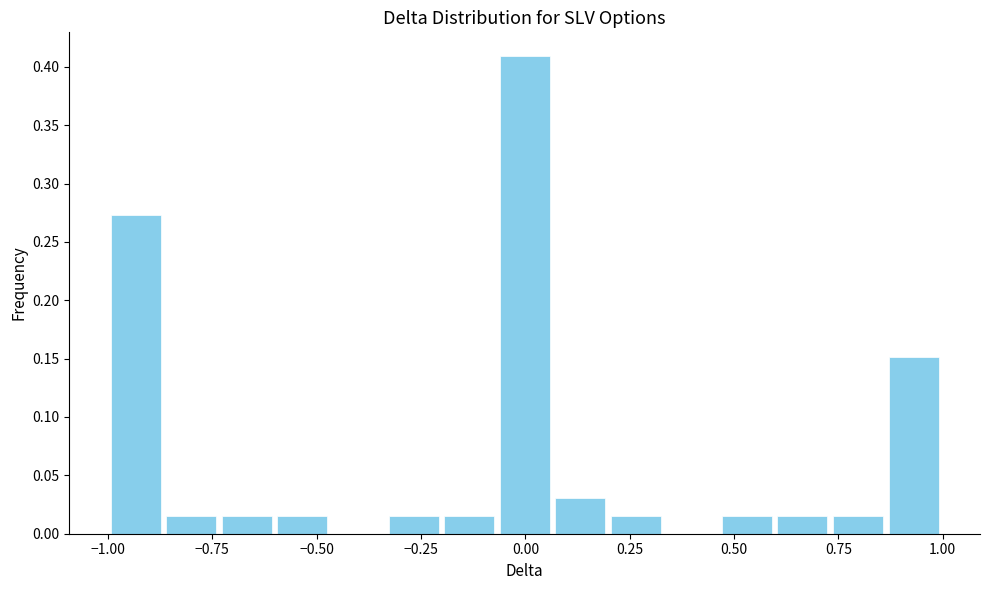

Around what value on the x-axis is the tallest bar? Give the approximate position of its centre, as read against the axis.

0.00